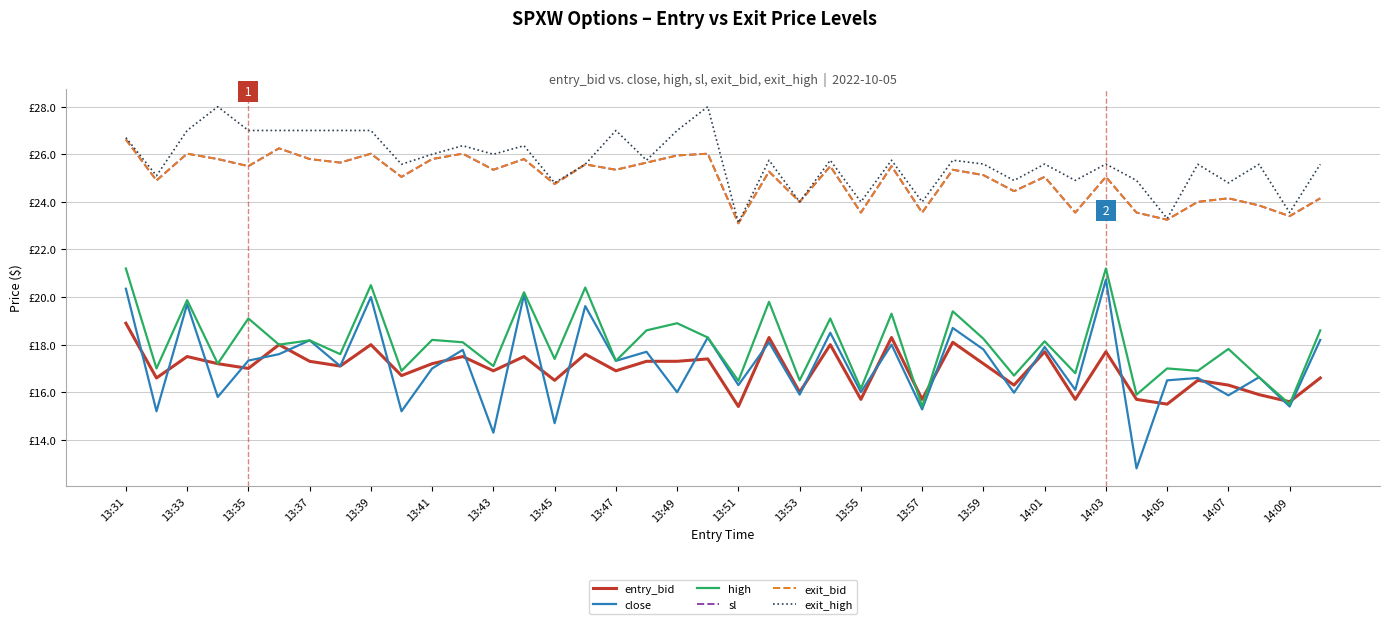

Is this an area chart (filled region under the line)?

No